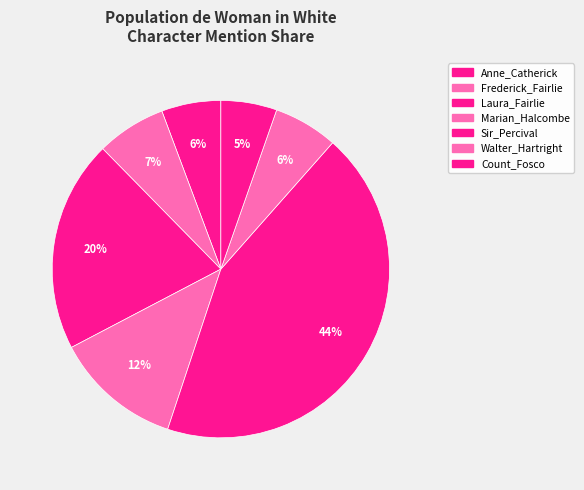

What portion of the pie excludes Frederick_Fairlie?

93.3%